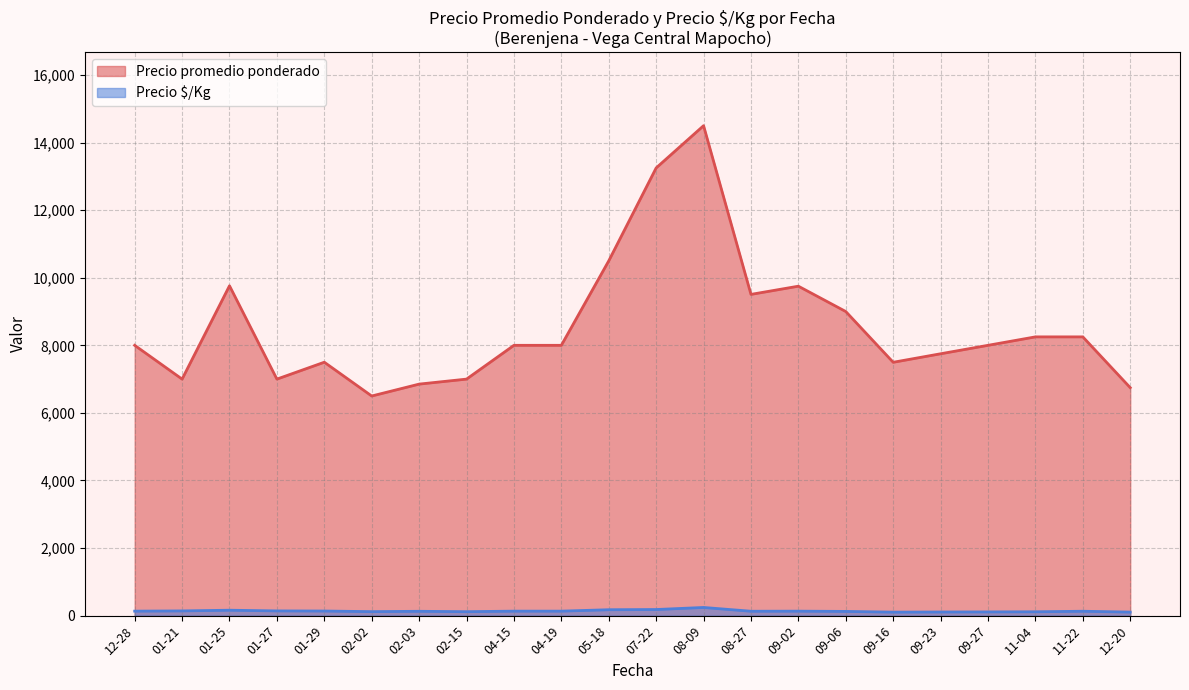

At 12-28, list the series in order from smallest to largest.

Precio $/Kg, Precio promedio ponderado